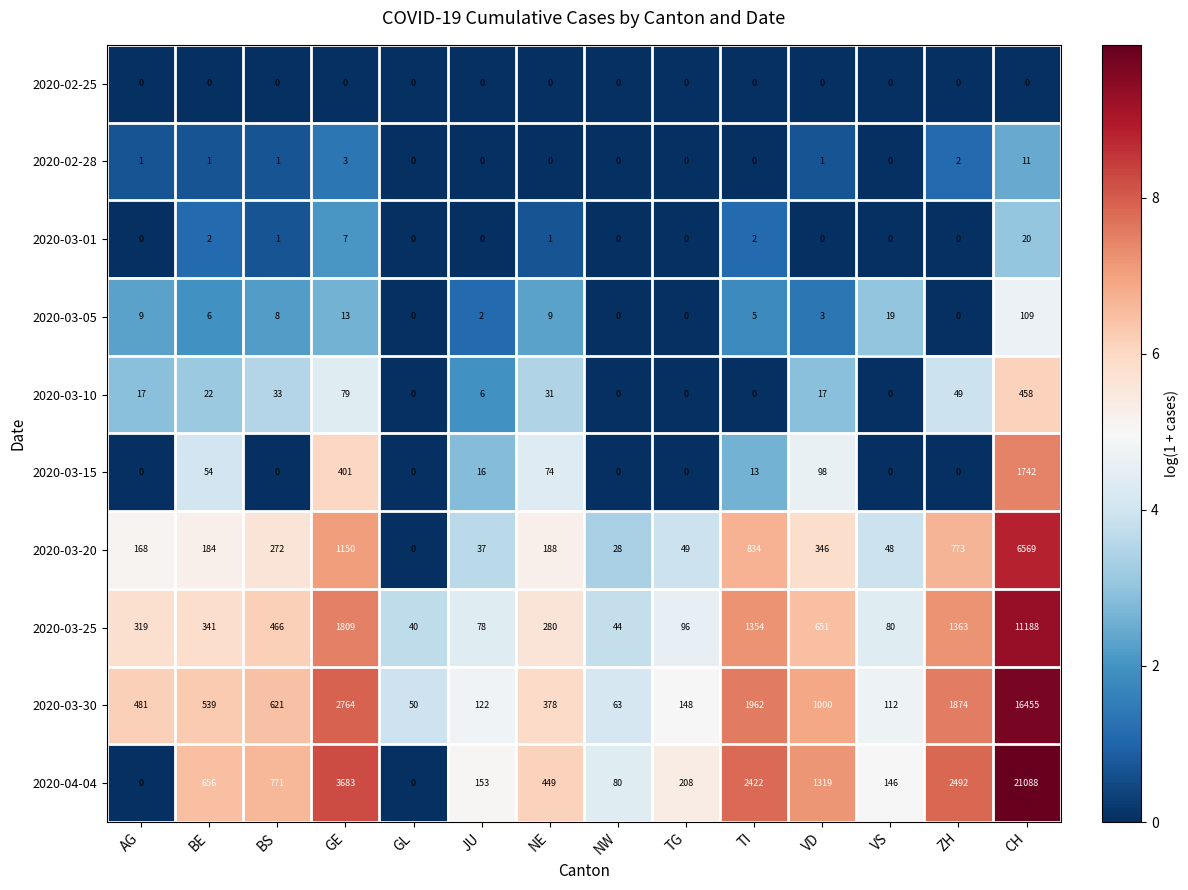

What is the difference between the maximum and minimum values in the 2020-03-15 series?

1742